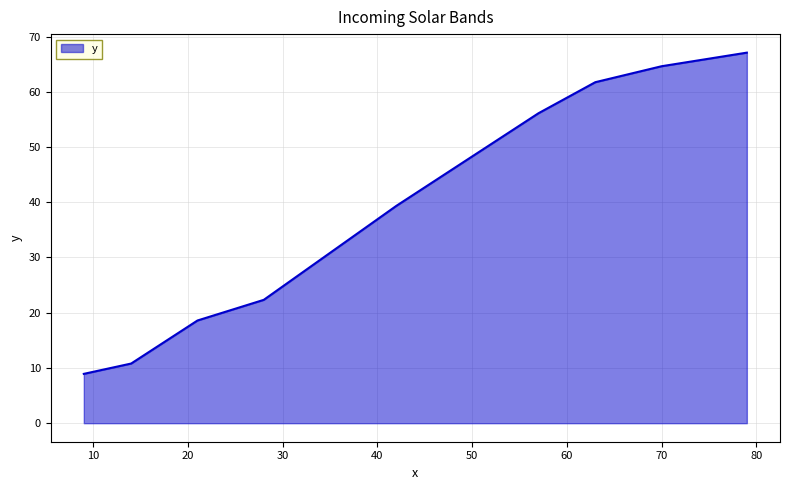

What is the maximum value shown in the chart?

67.1